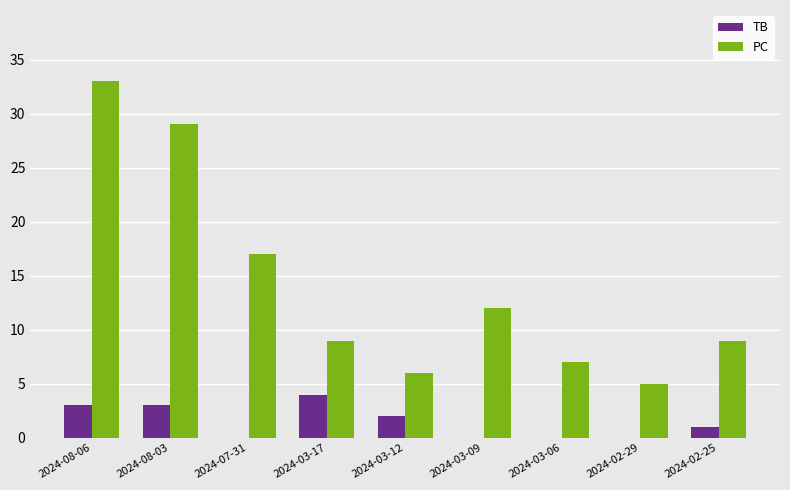

Where does the PC series first go above 9?

2024-08-06